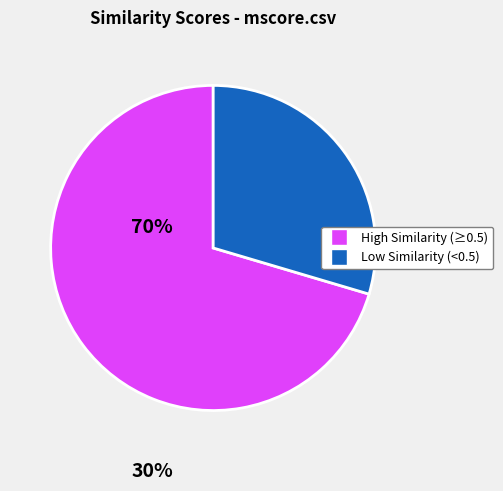

Does any single category account for the majority?

Yes